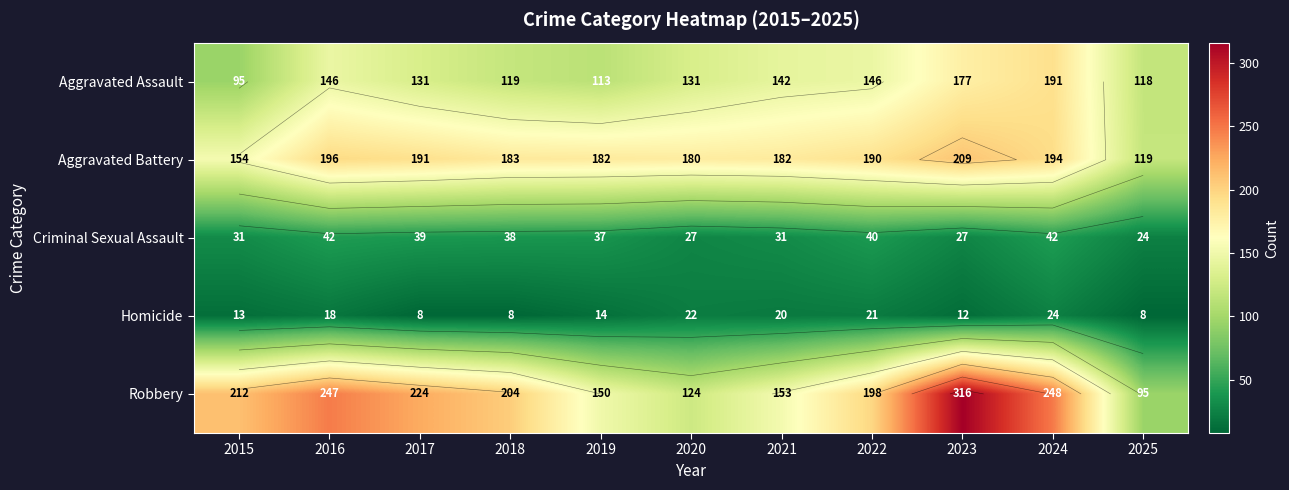

Which series has the widest spread of values?

Robbery